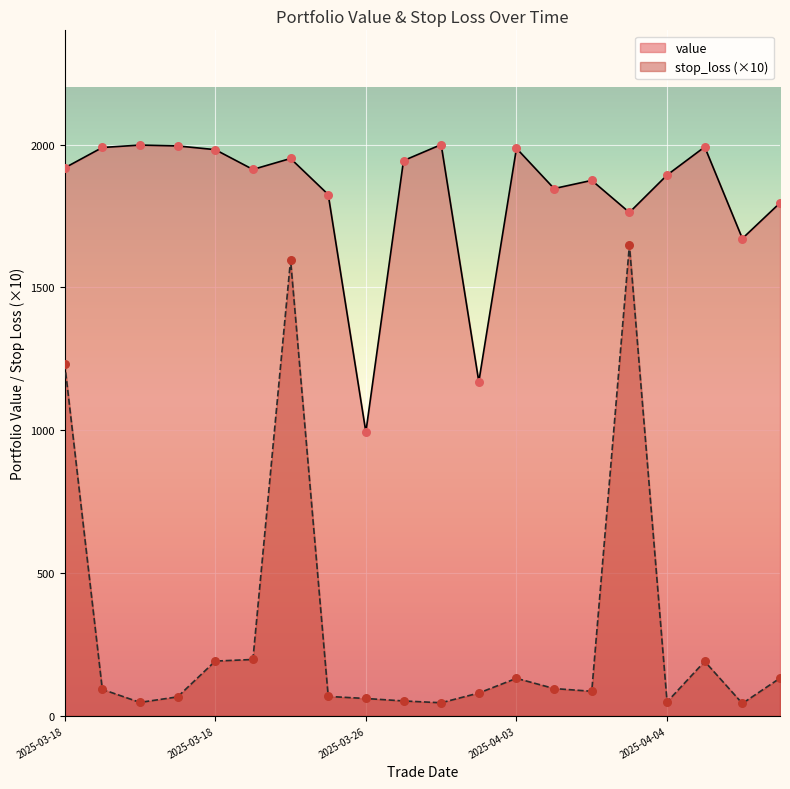

Which series has the largest total across all categories?

value